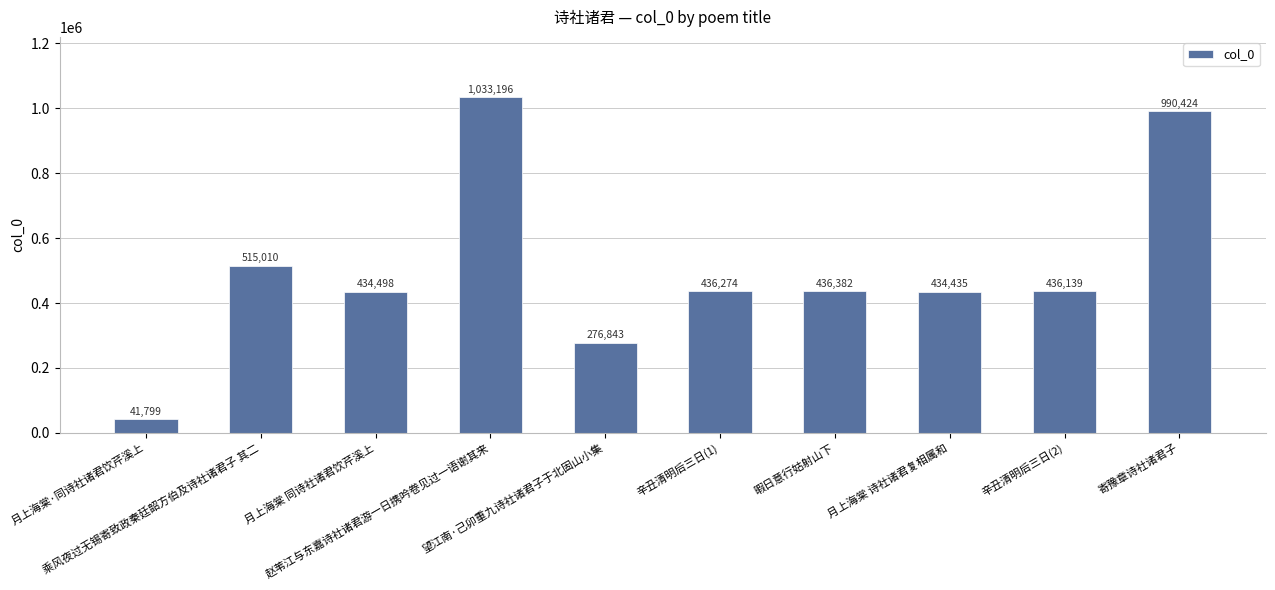

What is the difference between the values at 辛丑清明后三日(2) and 月上海棠 同诗社诸君饮芹溪上?

1641